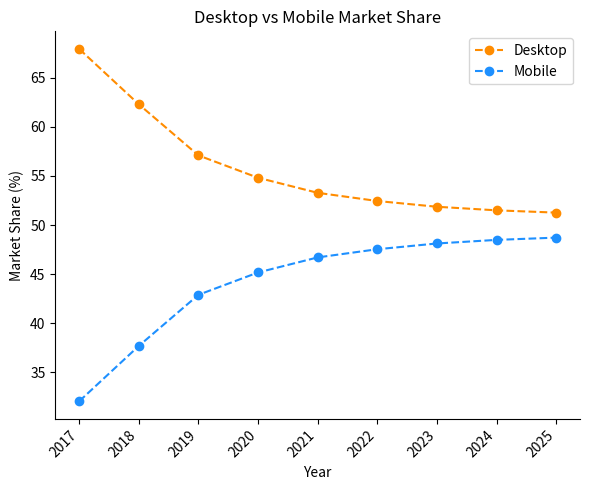

Is the value of Mobile at 2020 greater than the value of Desktop at 2017?

No